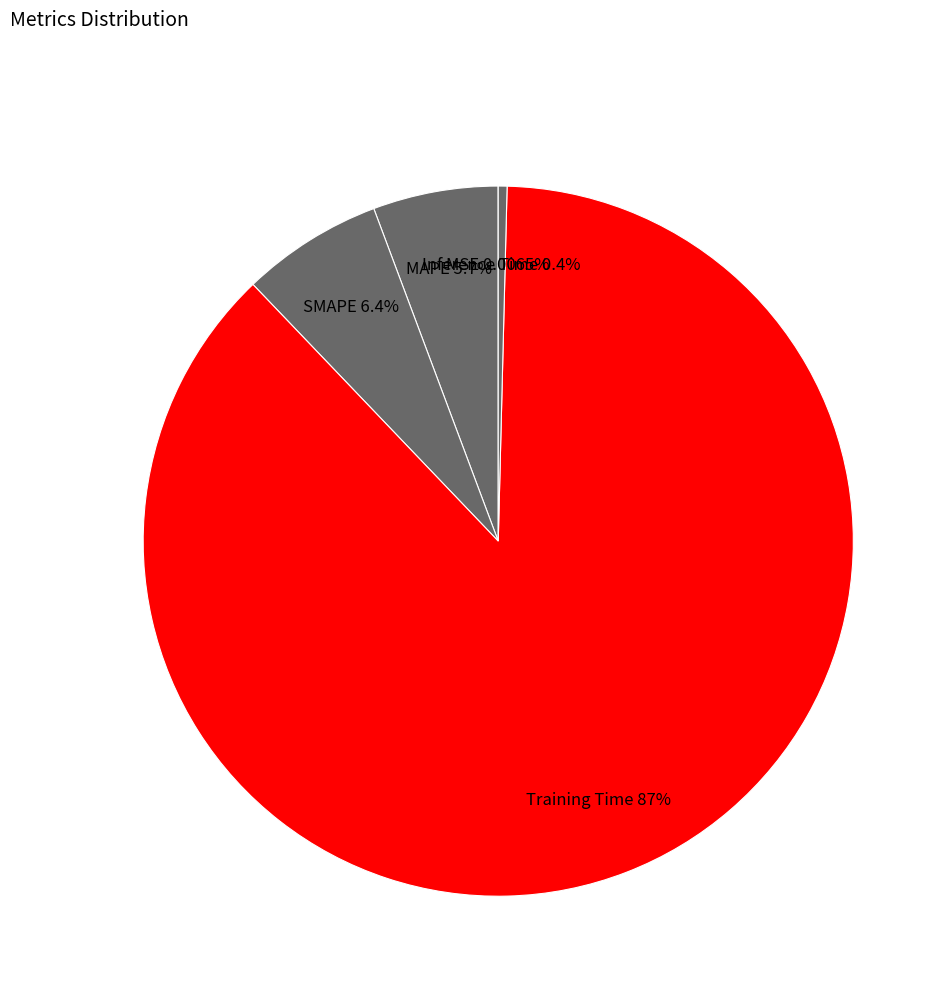

To the nearest percent, what is the difference between the largest and smallest slice percentages?

87%